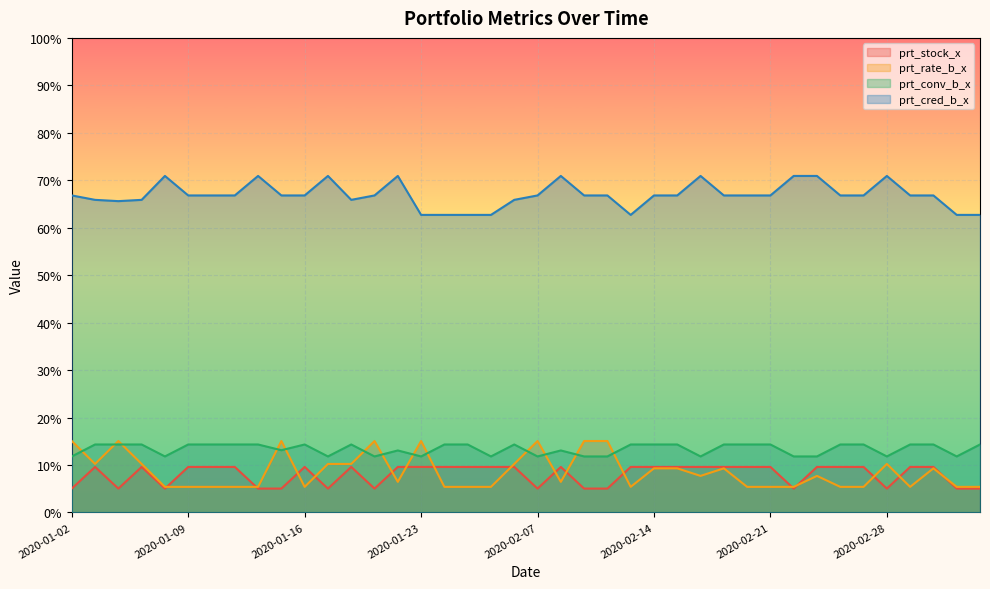

At how many categories does at least one series exceed 53?

40